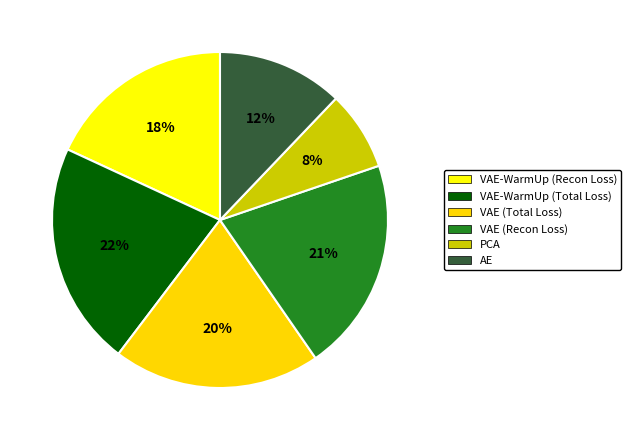

How many segments does this pie chart have?

6